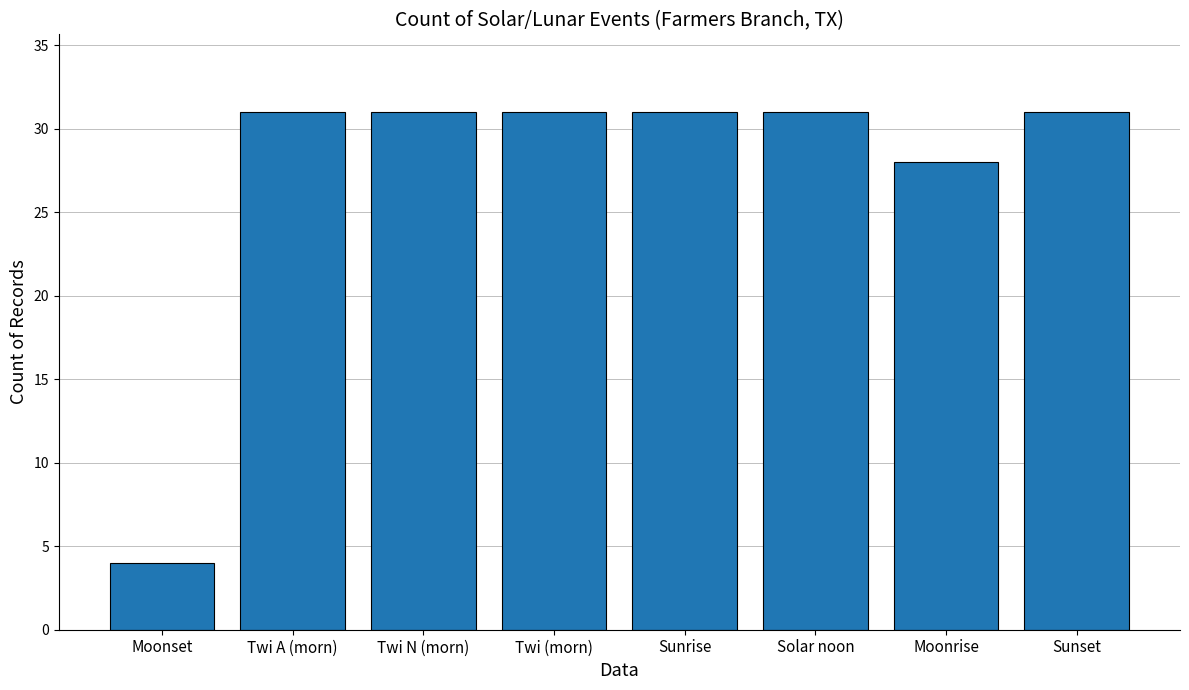

What is the difference between the maximum and minimum values?

27